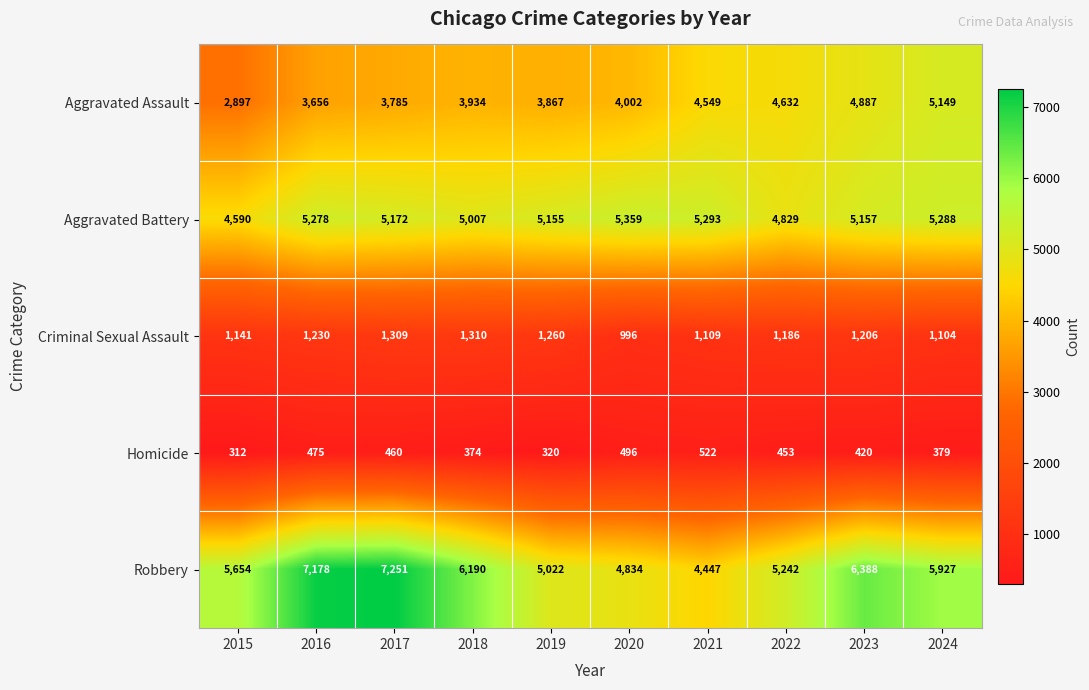

At which label is Homicide closest to 417?

2023